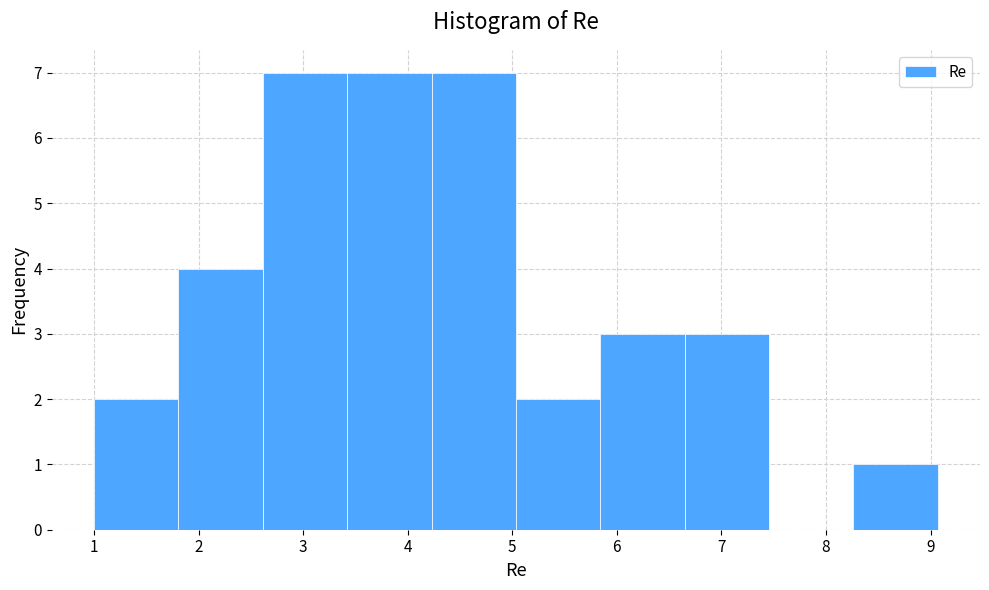

Reading left to right, transcribe this chart: for each bar, give the range it covers on the x-axis and its height. Neither the bar edges nor the heights are printed on the chart, so give them approximately, as read against the axes.

1.0 to 1.8: 2
1.8 to 2.6: 4
2.6 to 3.4: 7
3.4 to 4.2: 7
4.2 to 5.0: 7
5.0 to 5.8: 2
5.8 to 6.6: 3
6.6 to 7.5: 3
7.5 to 8.3: 0
8.3 to 9.1: 1